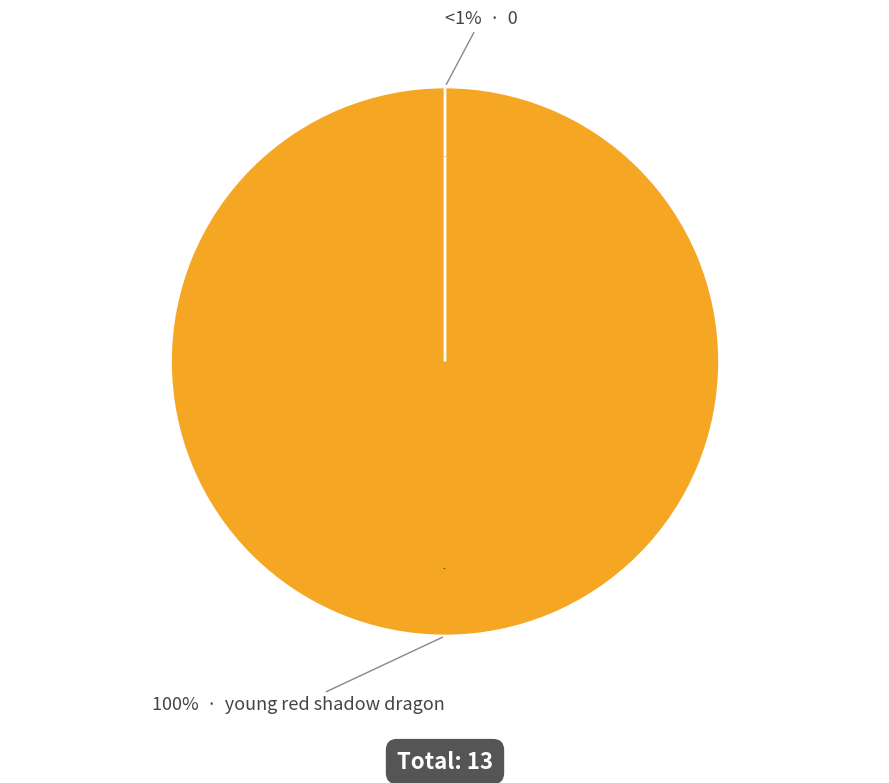

How many slices are in this pie chart?

2